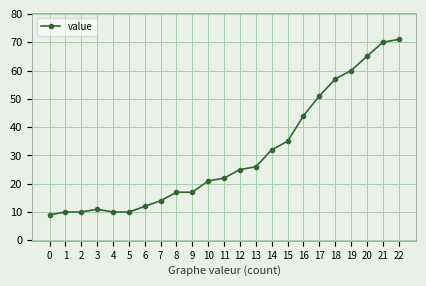

Does the chart display data point markers on the line(s)?

Yes